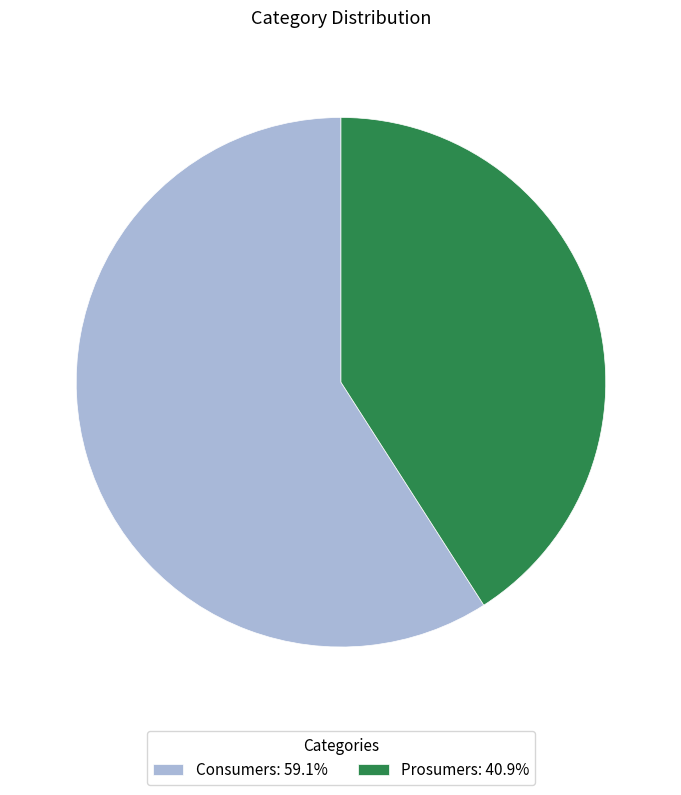

Count the number of slices in the pie.

2